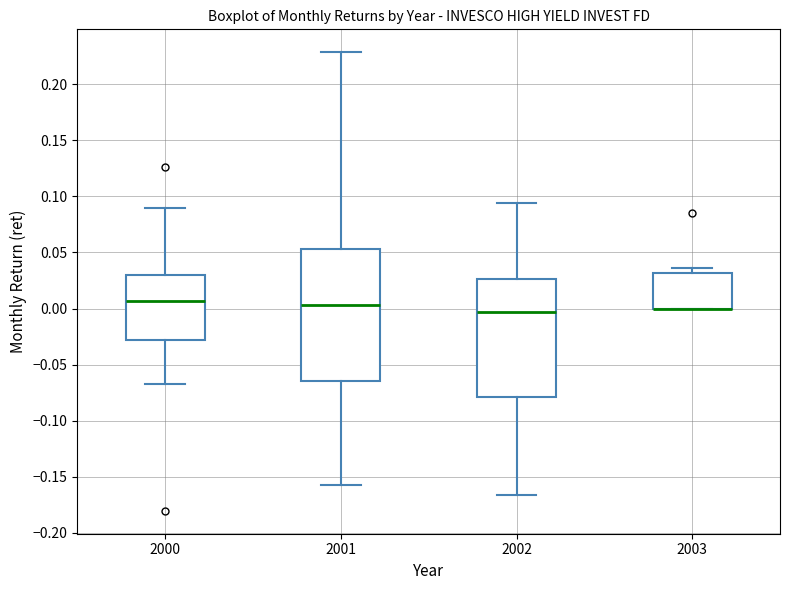

Where is the upper edge of the box at x = 2003 on the y-axis? The values are not printed on the chart, so give them approximately, as read against the axis.

0.030